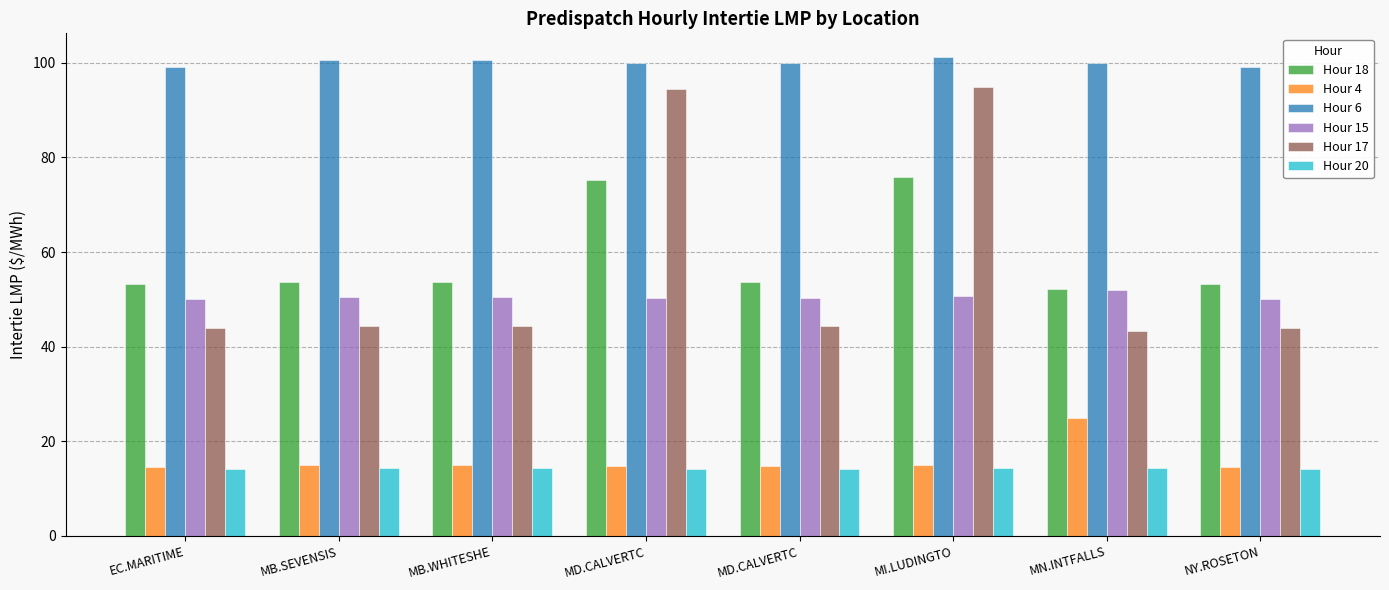

How many bars are there in total?

48